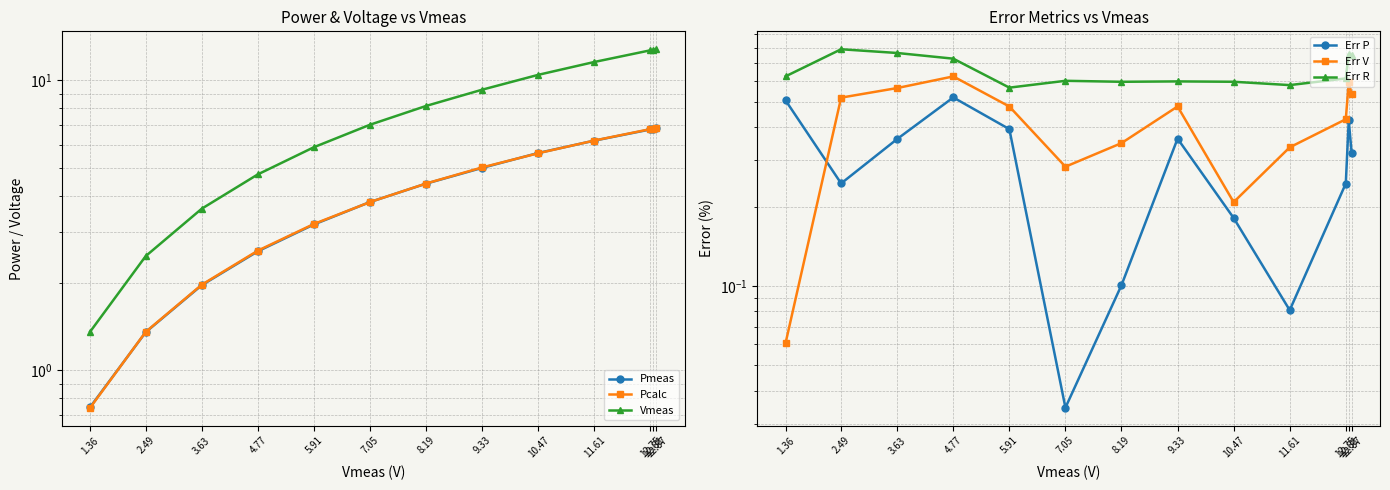

At which label is Pmeas closest to 3?

5.91